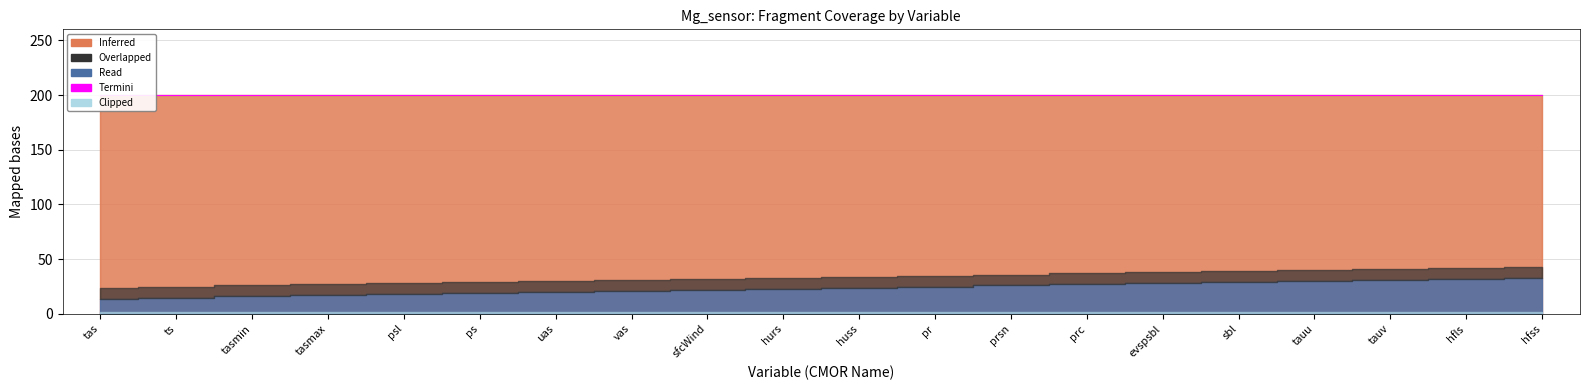

Does the chart have visible grid lines?

Yes